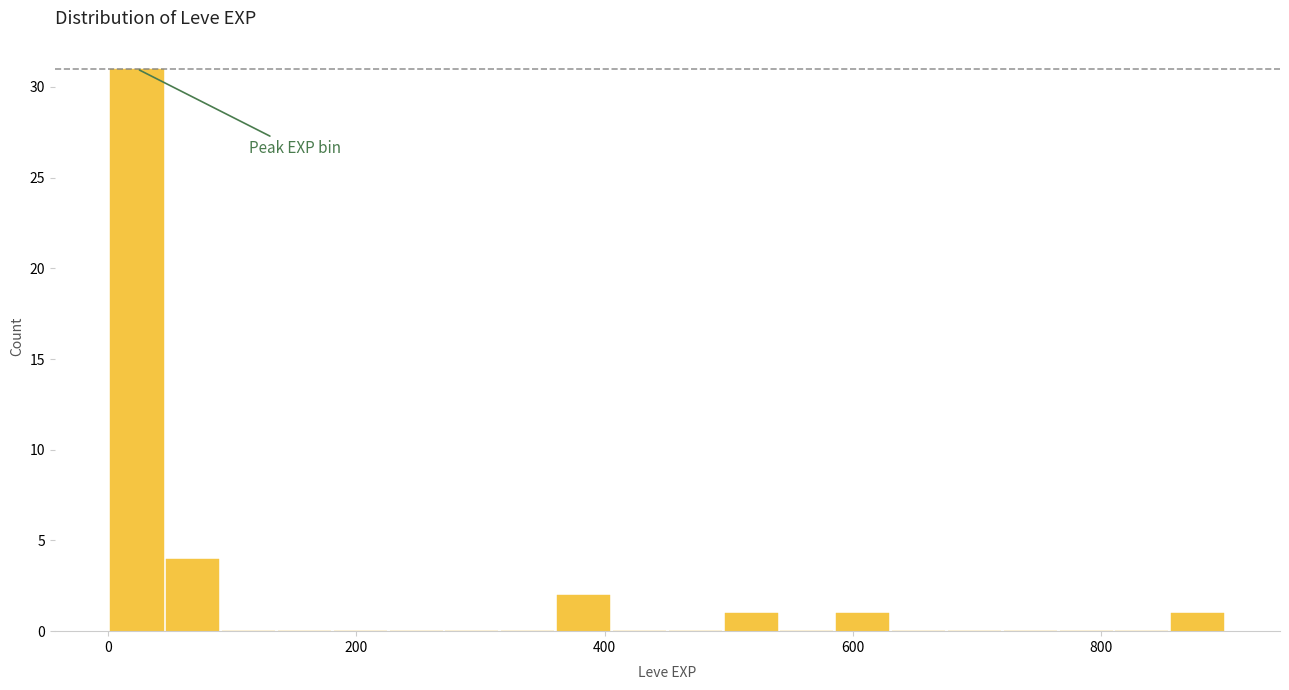

Read against the x-axis, roughly where is the centre of the tallest bar?

20